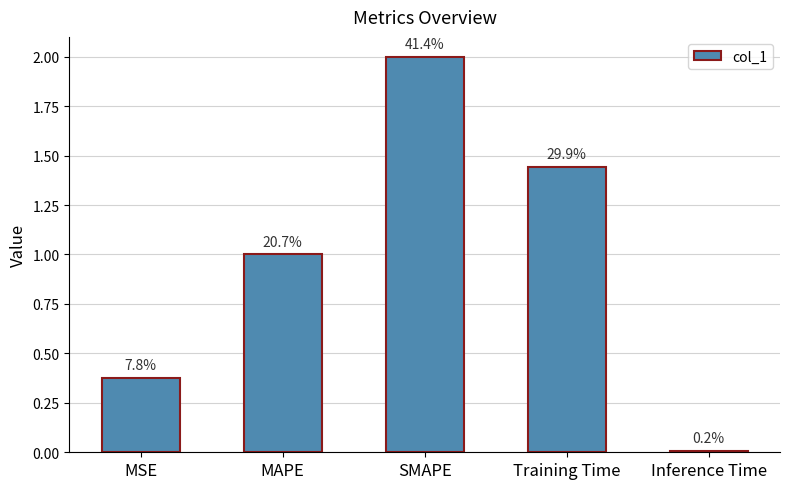

Does the chart contain any negative values?

No